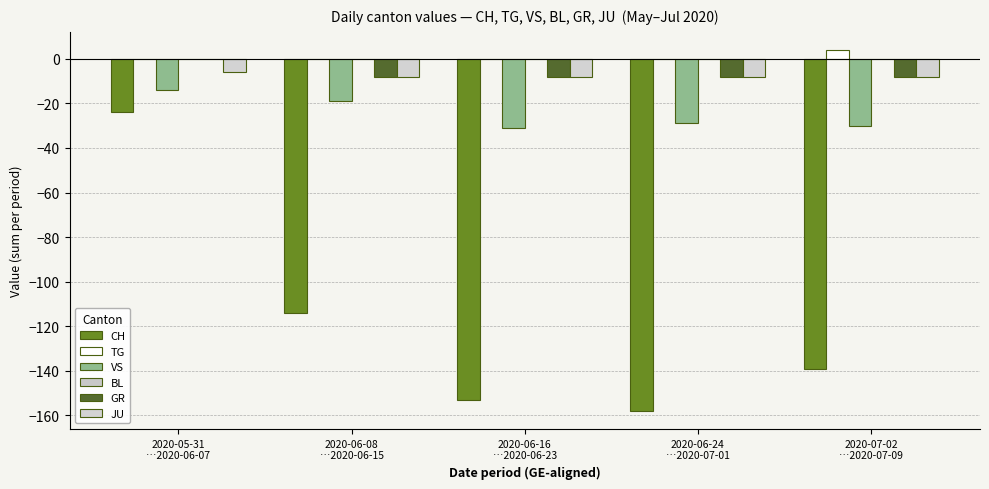

How many distinct data groups are displayed?

5